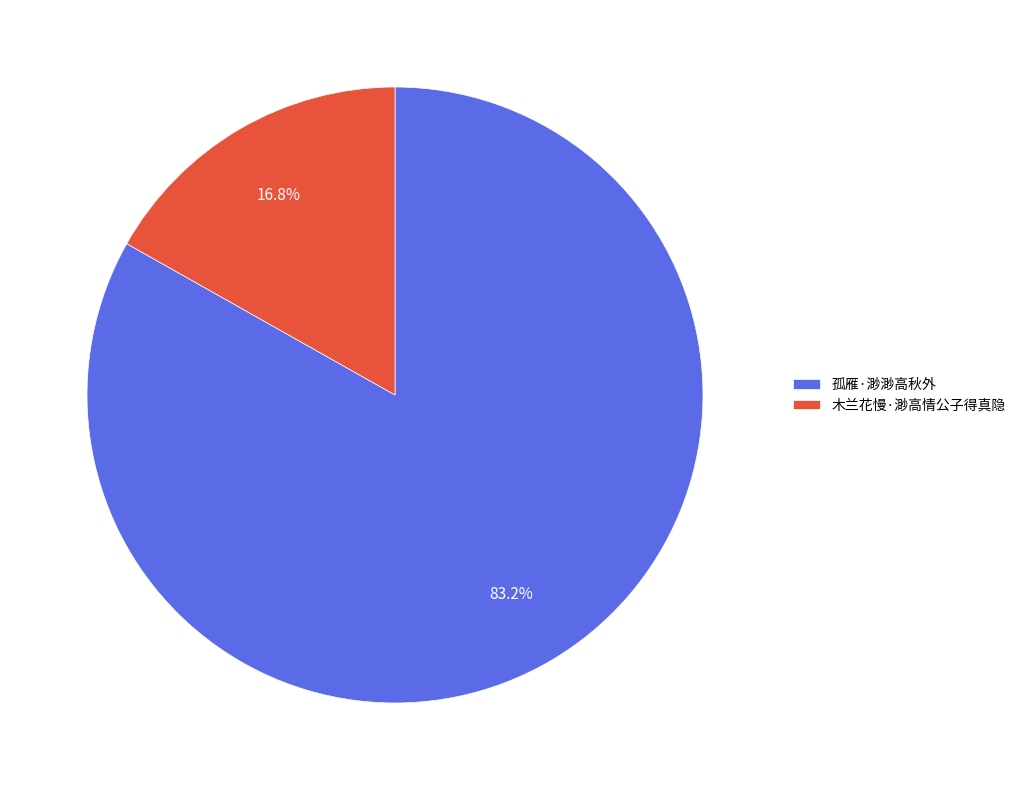

Which has a higher value, 木兰花慢·渺高情公子得真隐 or 孤雁·渺渺高秋外?

孤雁·渺渺高秋外